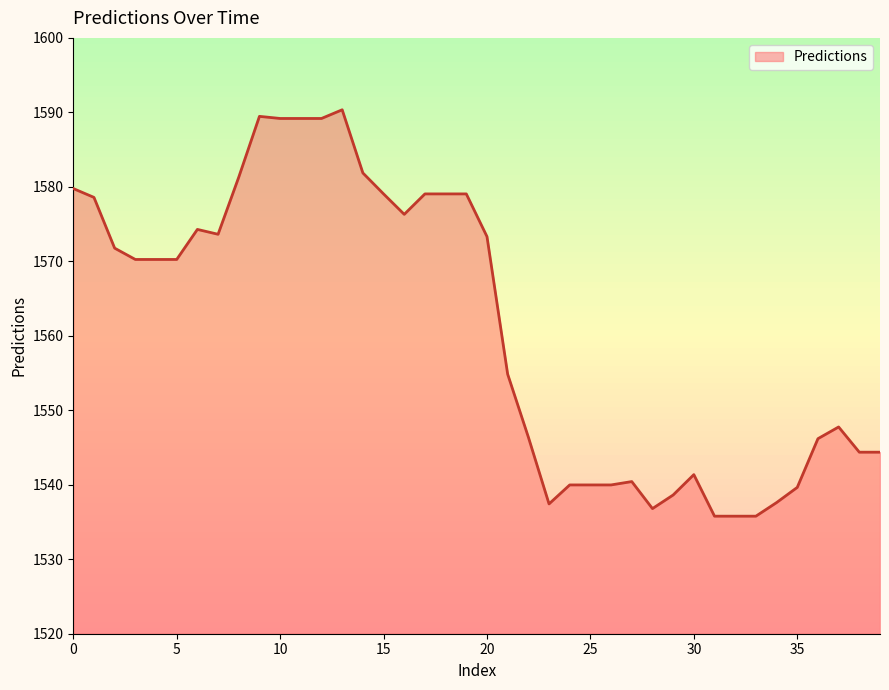

Does the chart have visible grid lines?

No